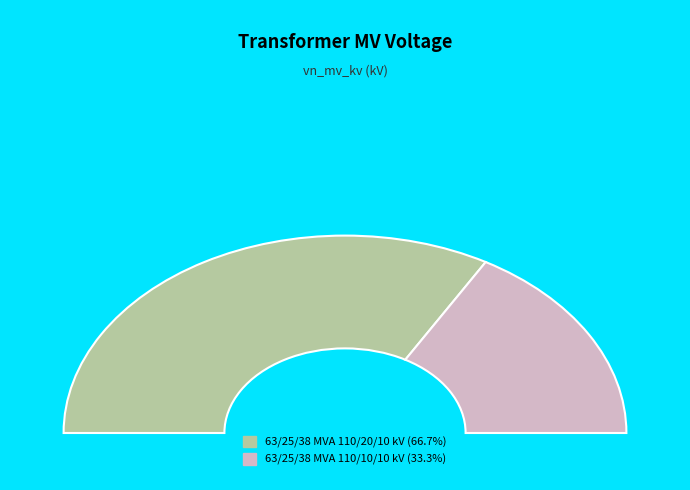

Rank the categories by value from lowest to highest.

63/25/38 MVA 110/10/10 kV, 63/25/38 MVA 110/20/10 kV